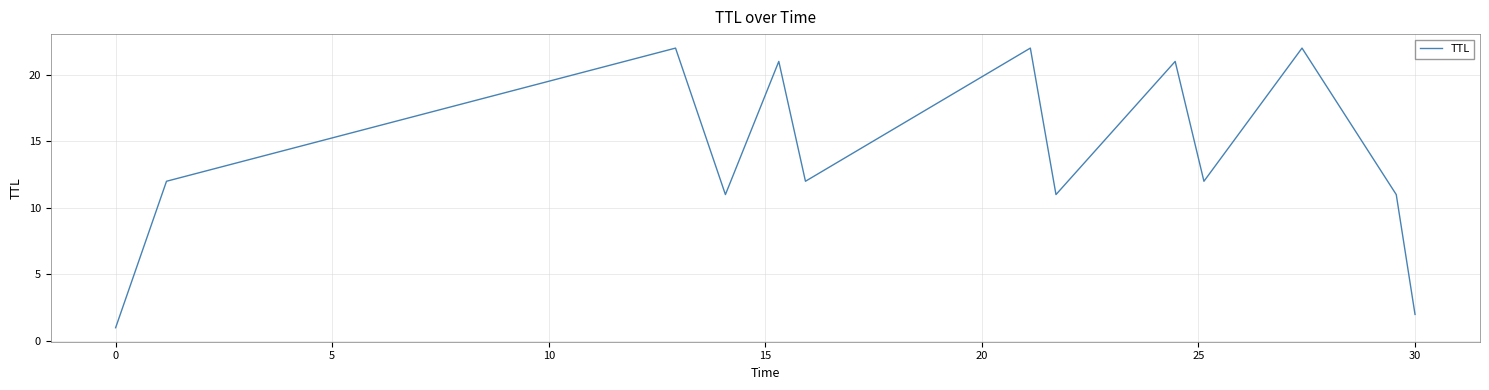

What is the greatest value displayed?

22